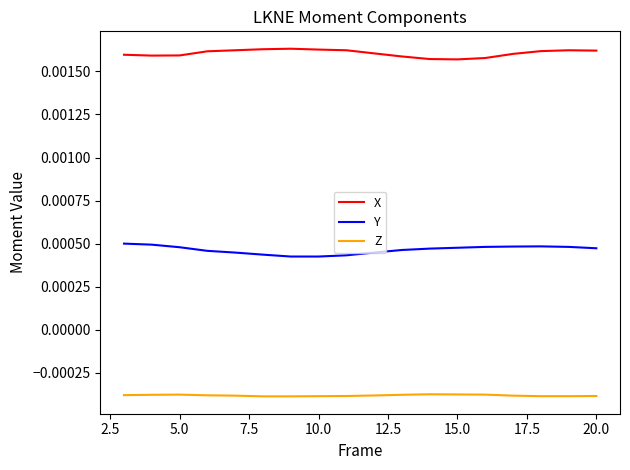

List the series in order of their peak value, highest first.

X, Y, Z